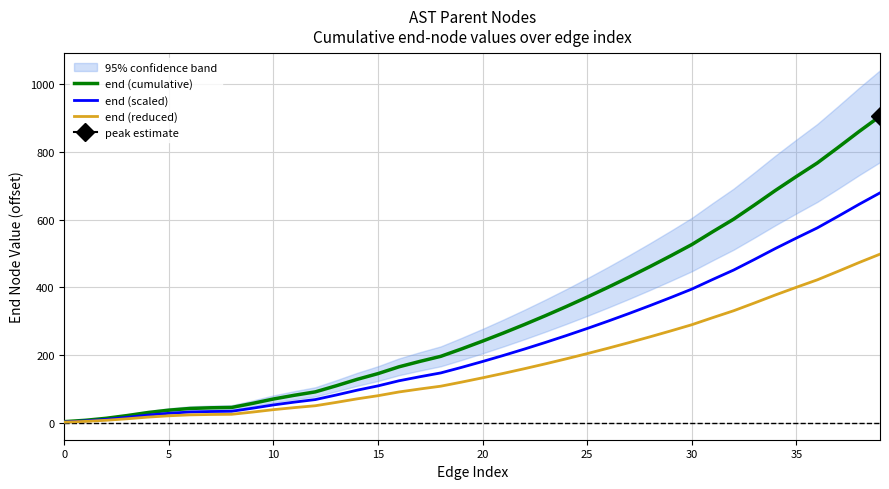

What is the value of the end (scaled) point at the 25th from the left?

257.2